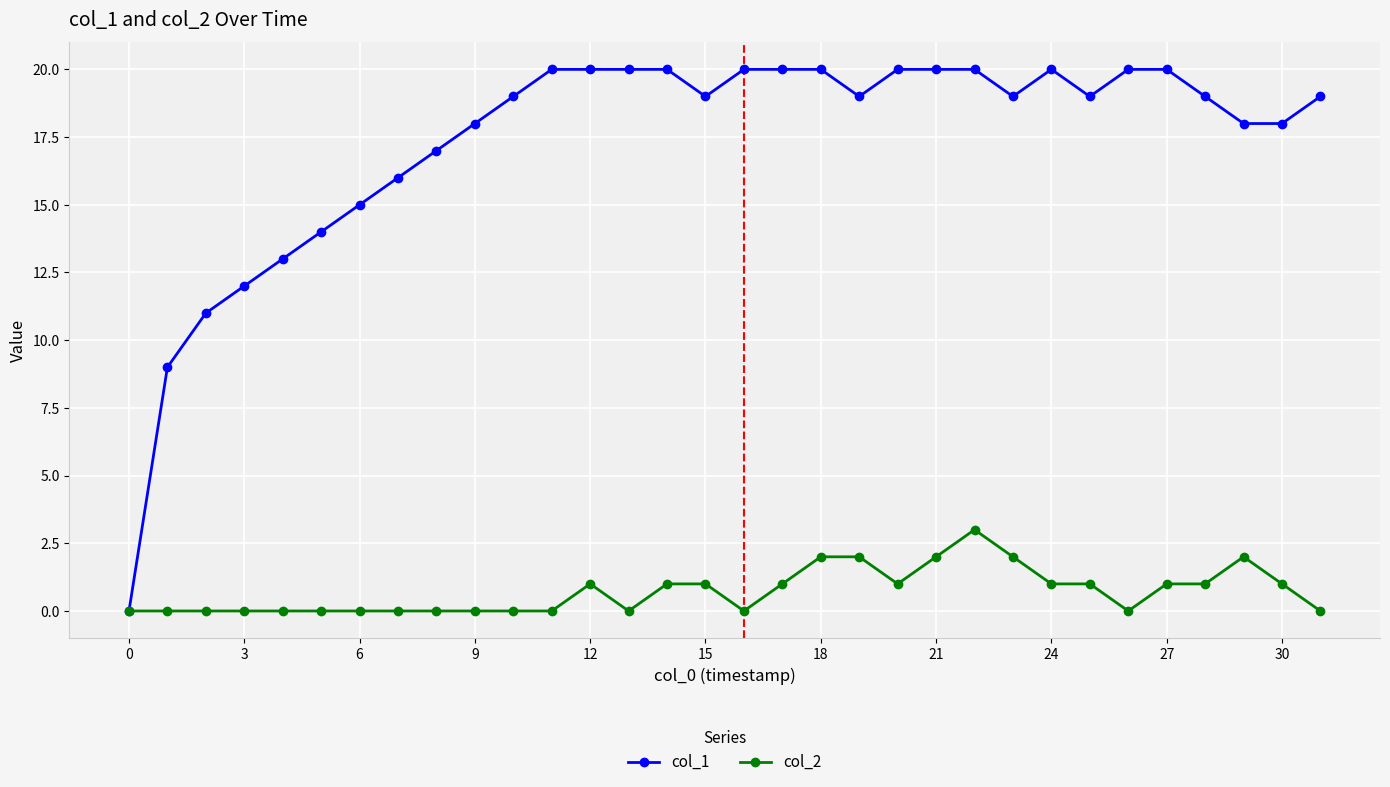

At how many categories does at least one series exceed 4?

31